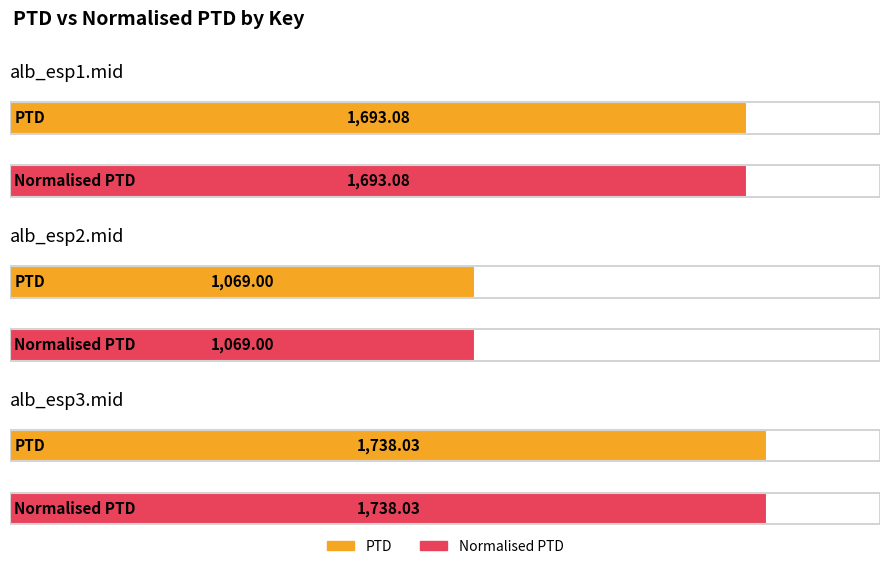

The value of Normalised PTD at alb_esp1.mid is 1693.1. True or false?

True